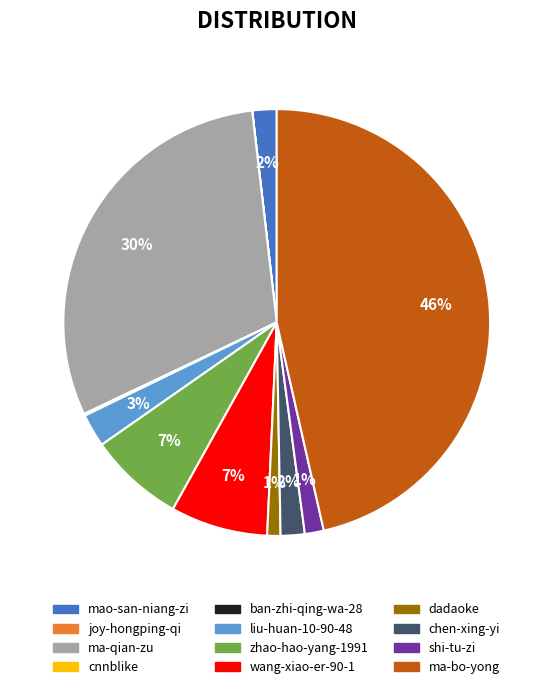

True or false: mao-san-niang-zi accounts for 2% of the total.

True